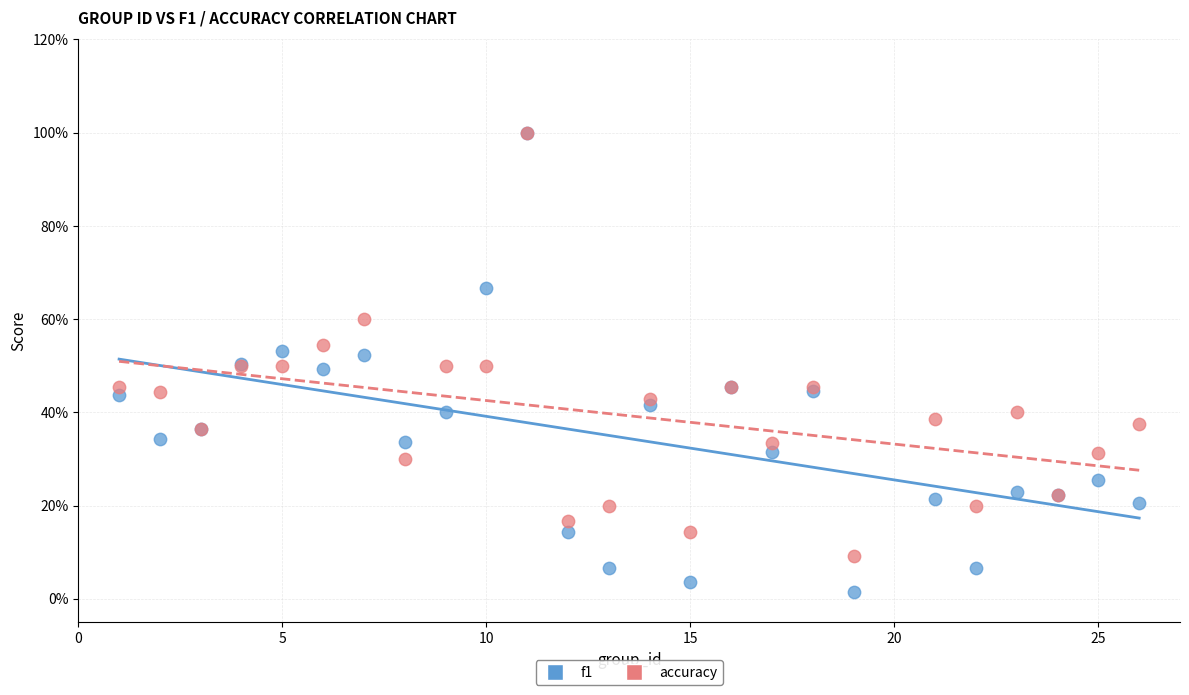

Which series has the widest spread of Y values?

f1